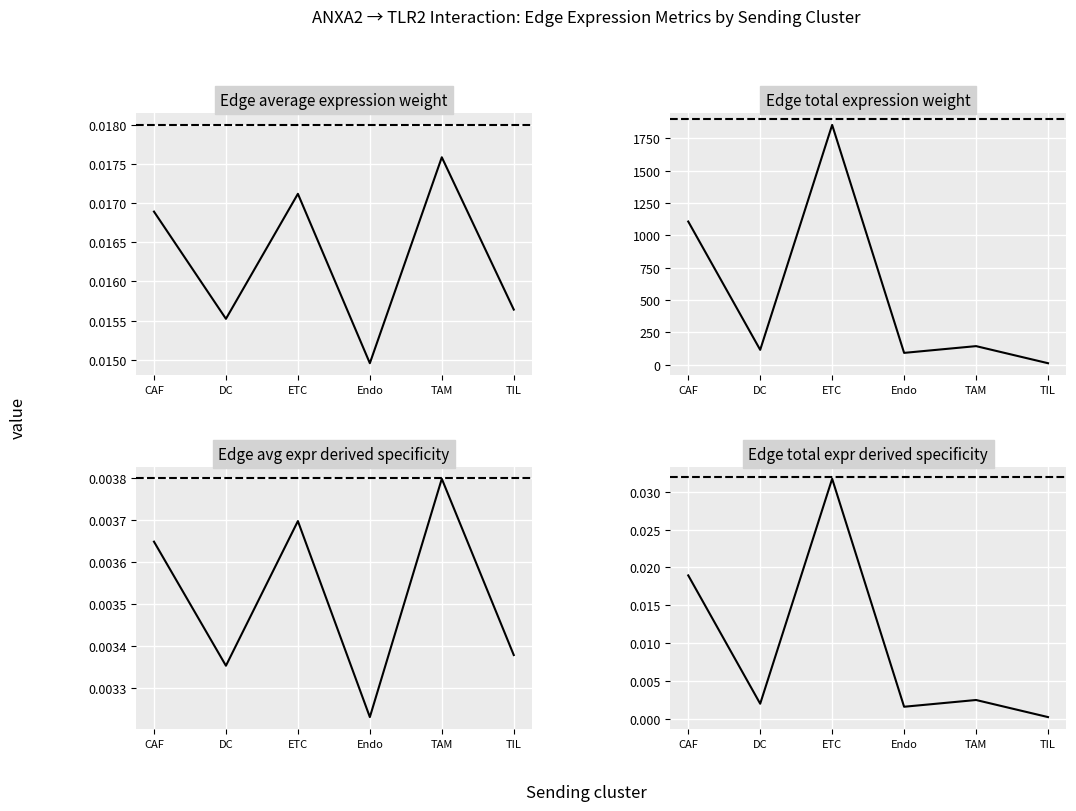

Rank the series by their maximum value, from lowest to highest.

Edge avg expr derived specificity, Edge average expression weight, Edge total expr derived specificity, Edge total expression weight